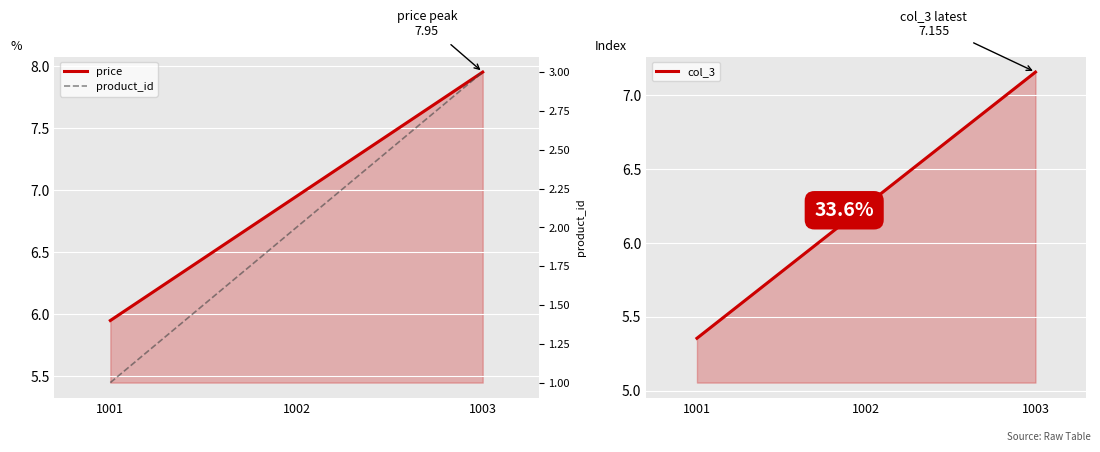

What is the difference between the maximum and minimum values in the product_id series?

2.0